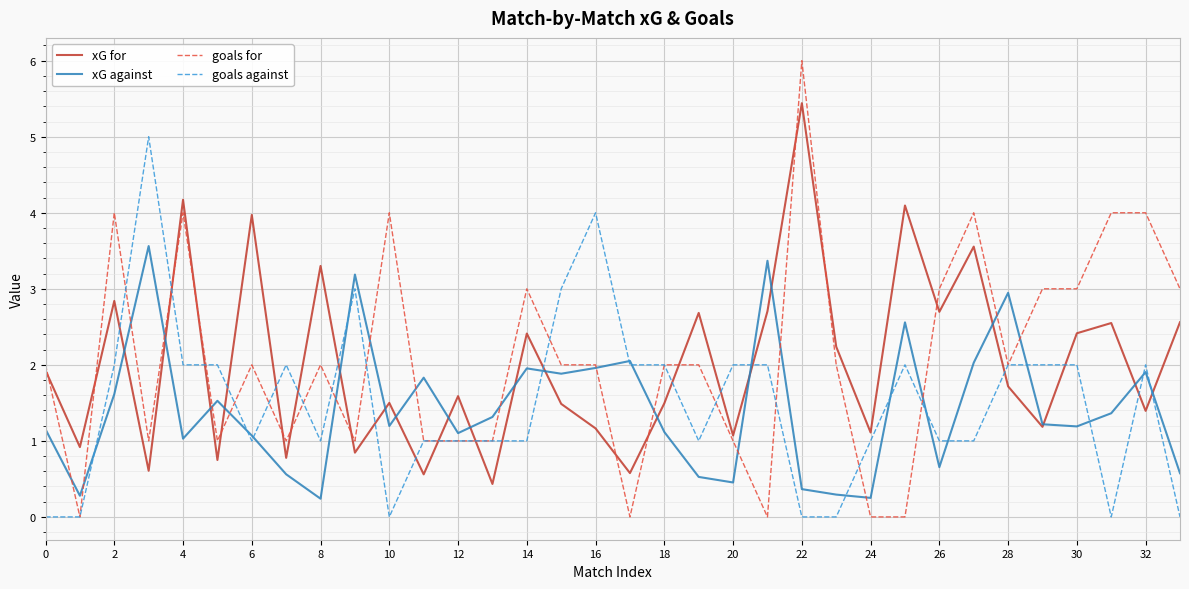

What are all the series names shown in the legend?

xG for, xG against, goals for, goals against